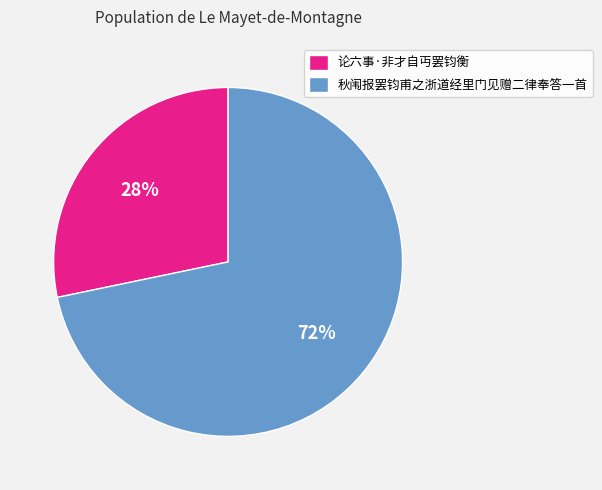

Does any single category account for the majority?

Yes